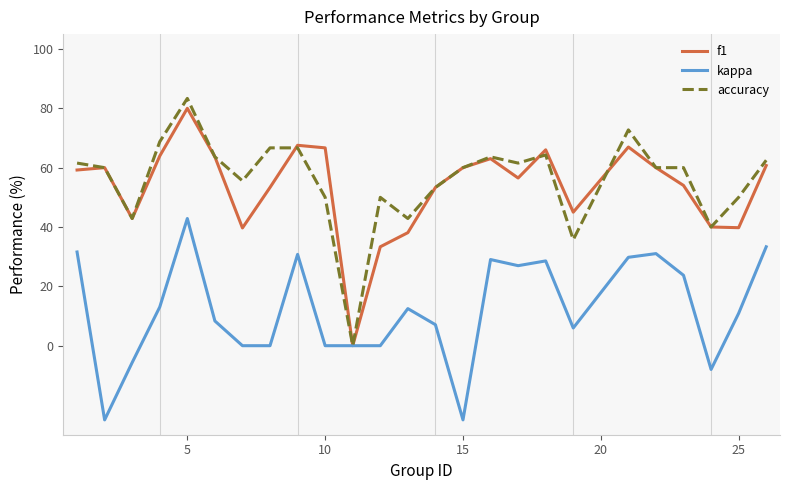

What is the minimum value shown in the chart?

-25.0